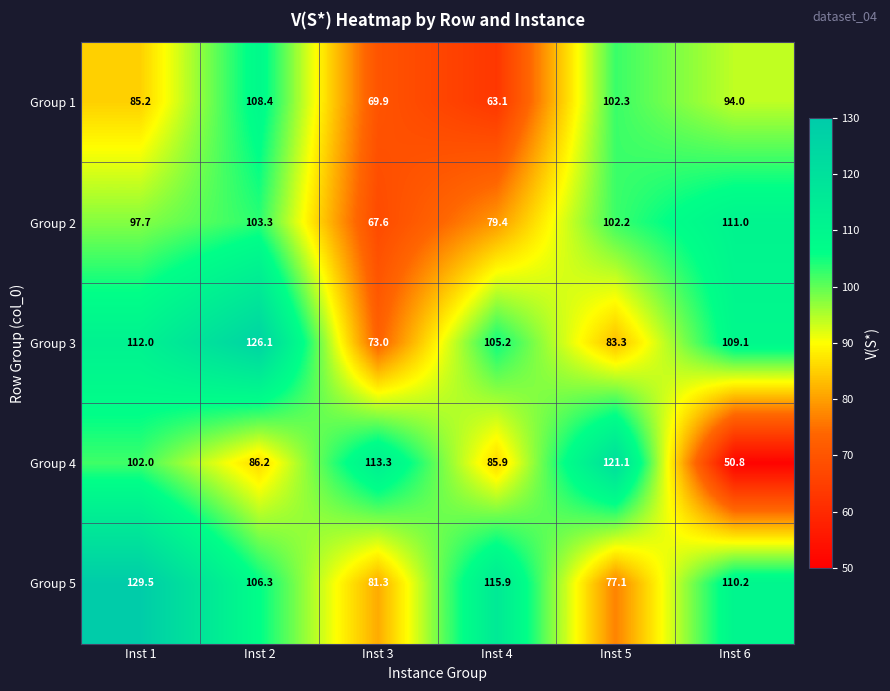

The value of Group 1 at Inst 3 is 31.4. True or false?

False